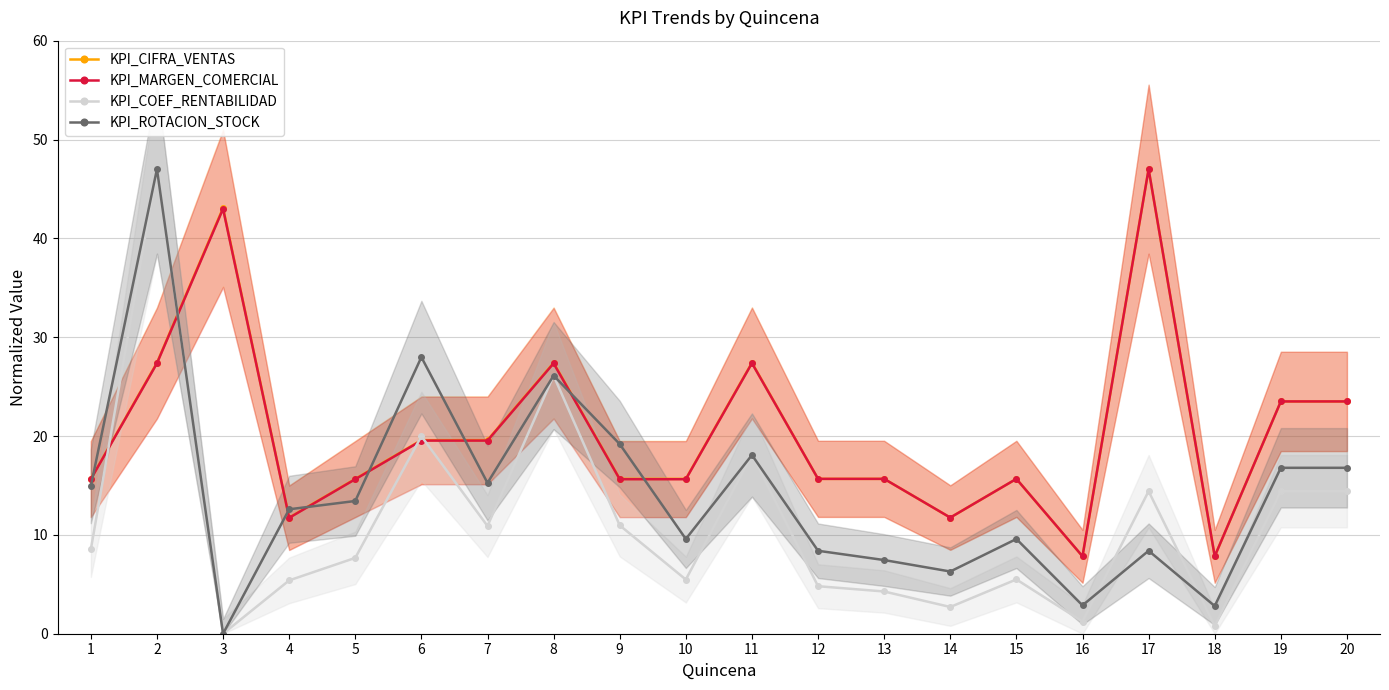

Between 2 and 7, which is larger?

2